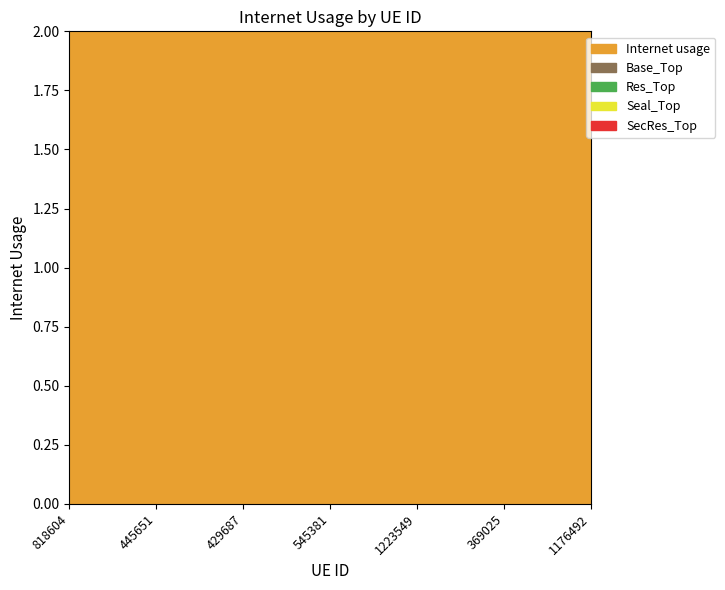

What is the minimum value shown in the chart?

0.5